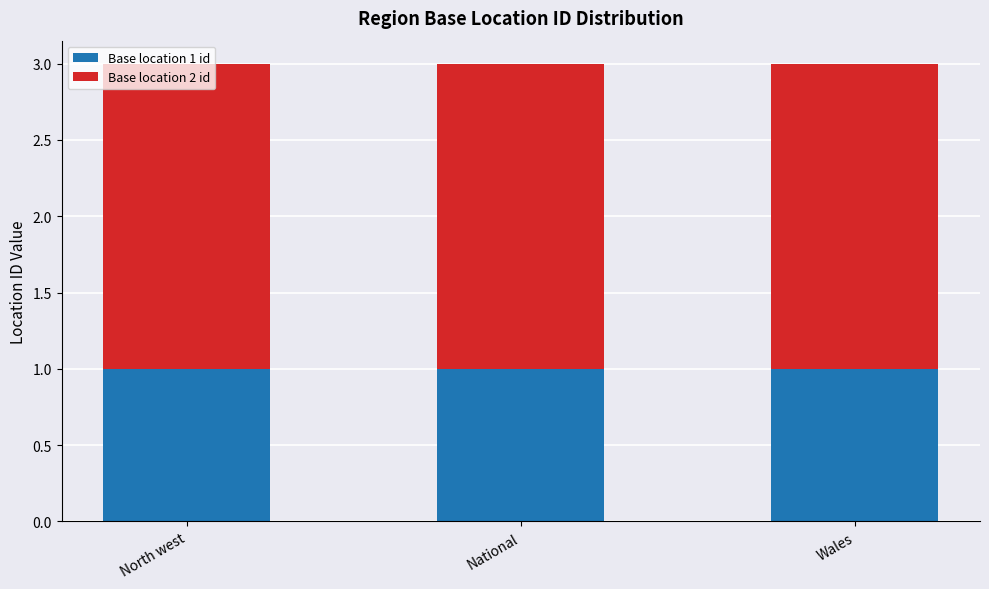

How many categories are shown in the chart?

3